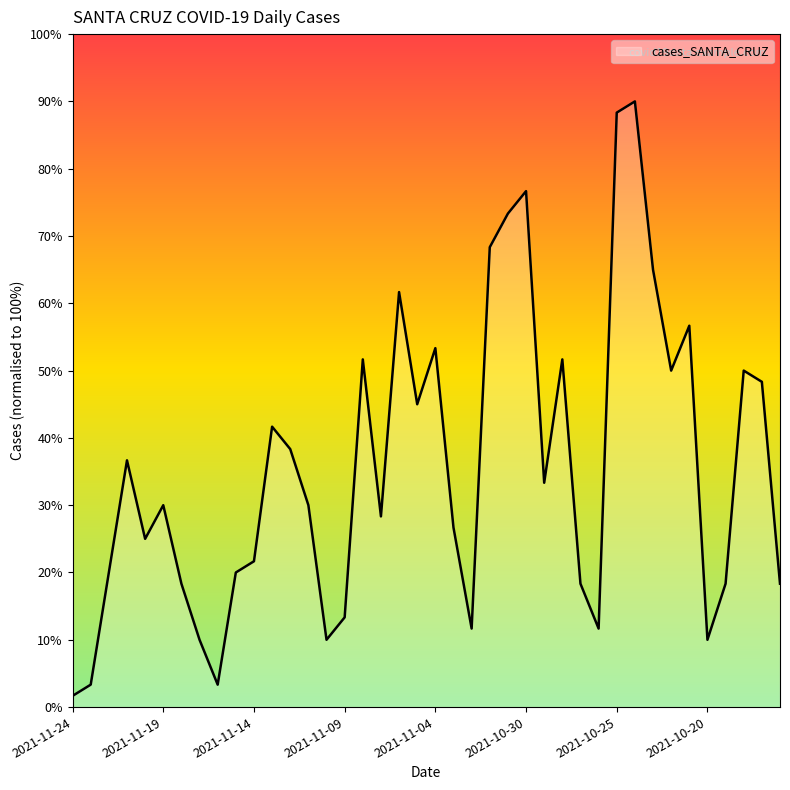

What is the sum of all values?

1430.0